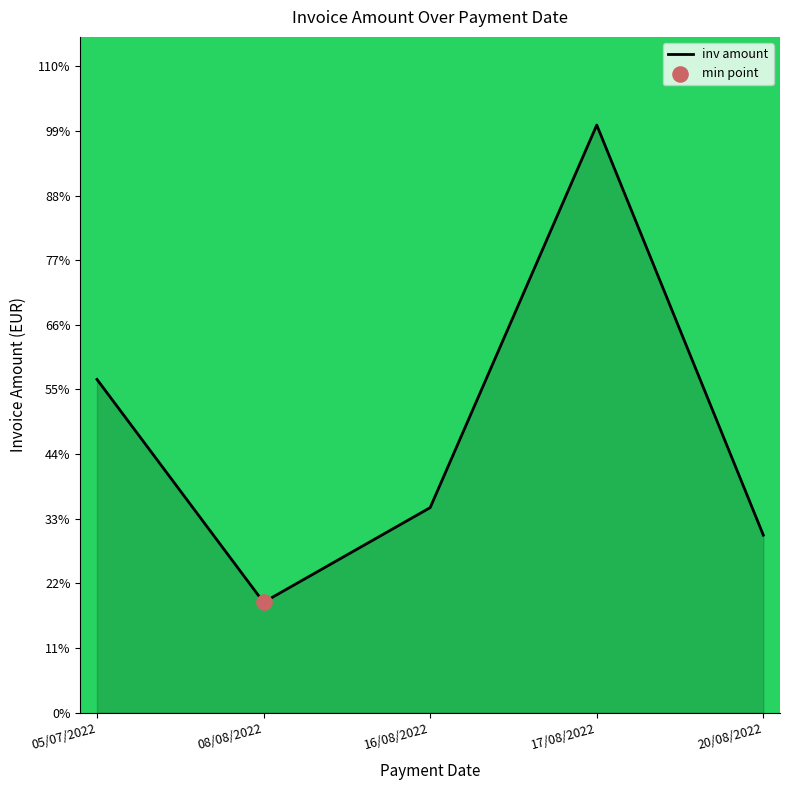

Between 17/08/2022 and 20/08/2022, which is larger?

17/08/2022